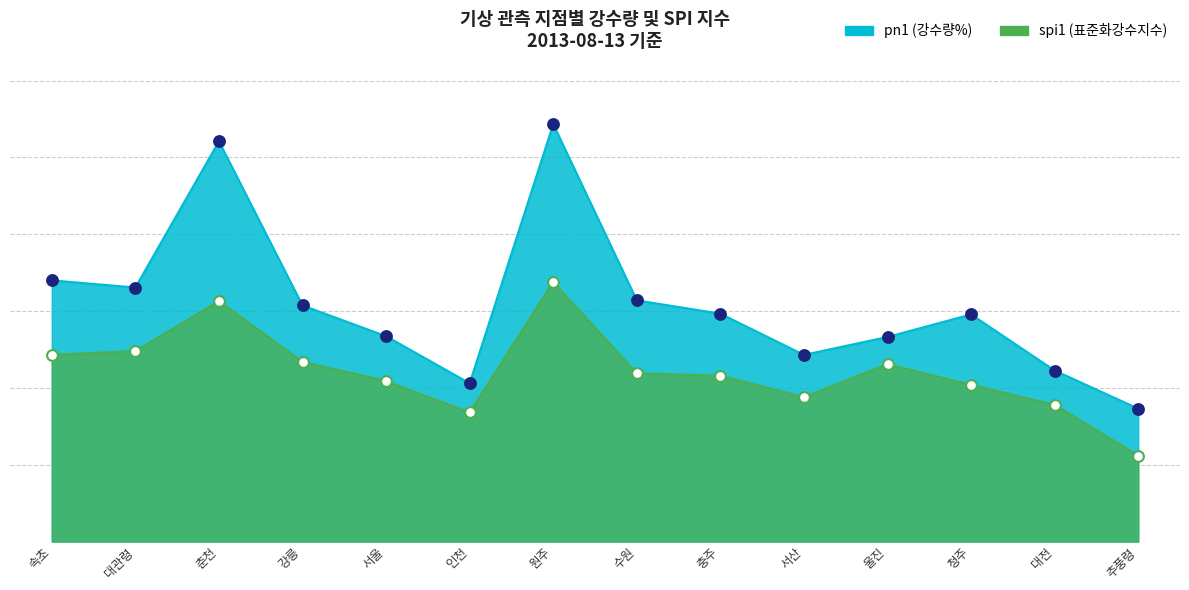

Which series reaches the maximum Y coordinate?

pn1